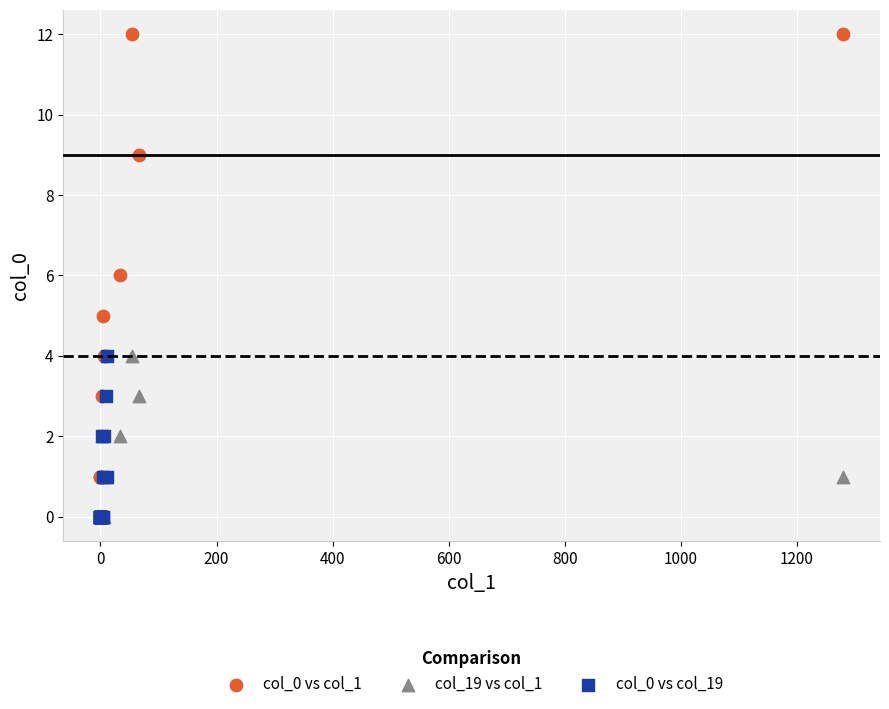

Which series has the widest spread of Y values?

col_0 vs col_1